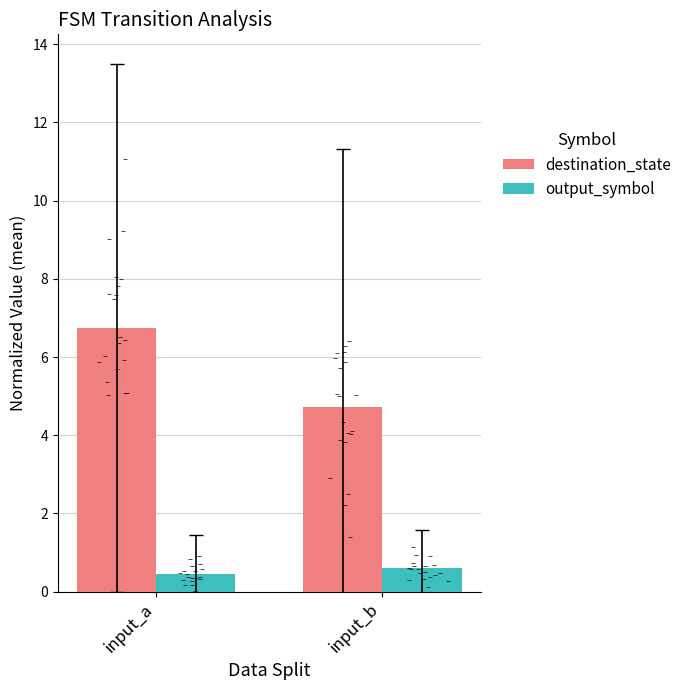

Which series has the largest total across all categories?

destination_state